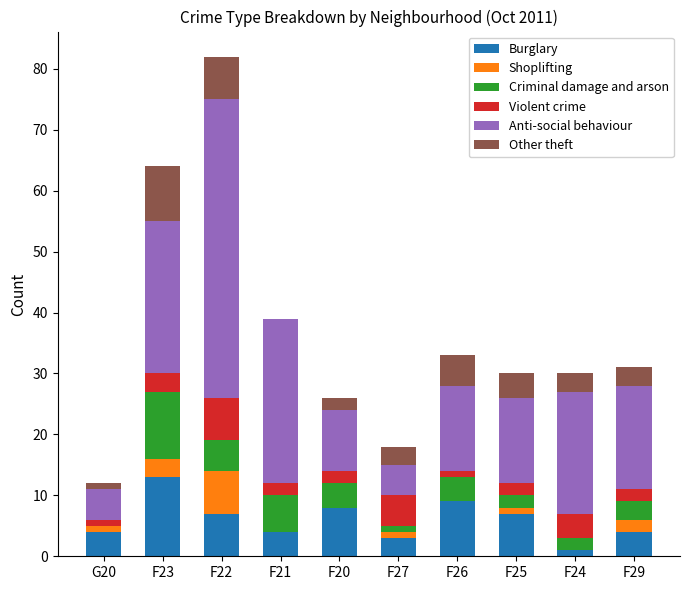

What is the total value across all series at F29?

31